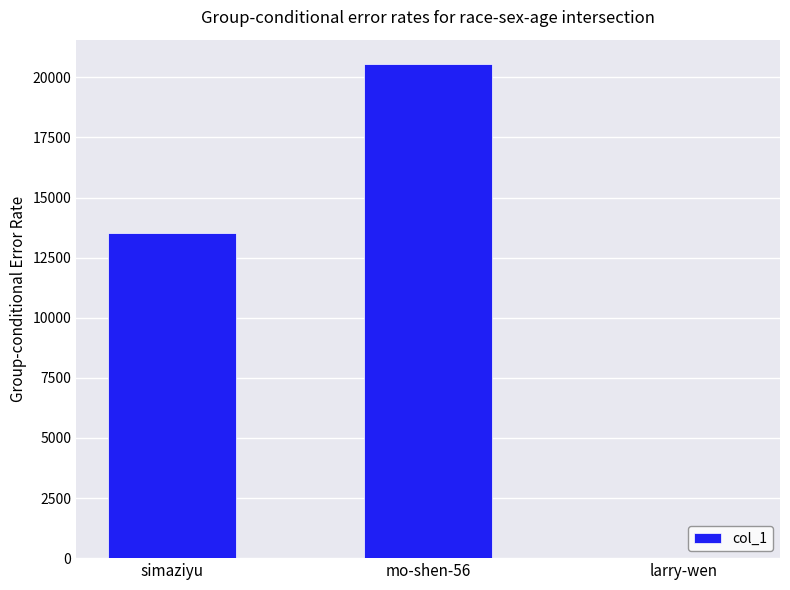

What is the greatest value displayed?

20538